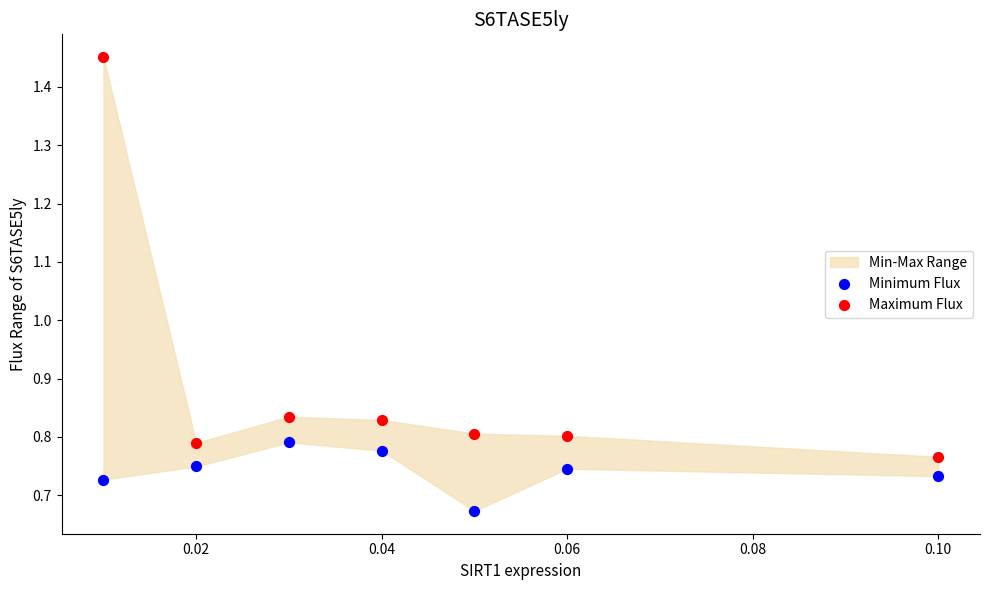

Which series has the largest Y range (max minus min)?

Maximum Flux